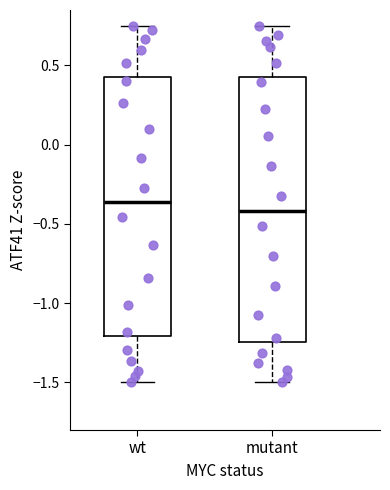

Which box has the lowest median line?

mutant